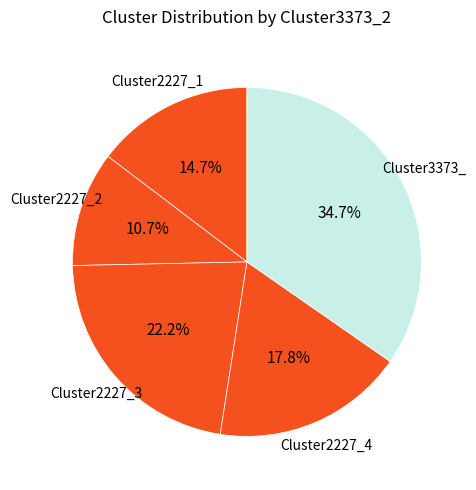

How many segments does this pie chart have?

5